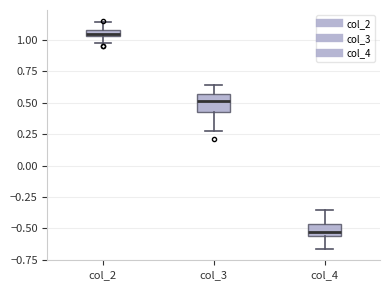

Which box has the lowest median line?

col_4